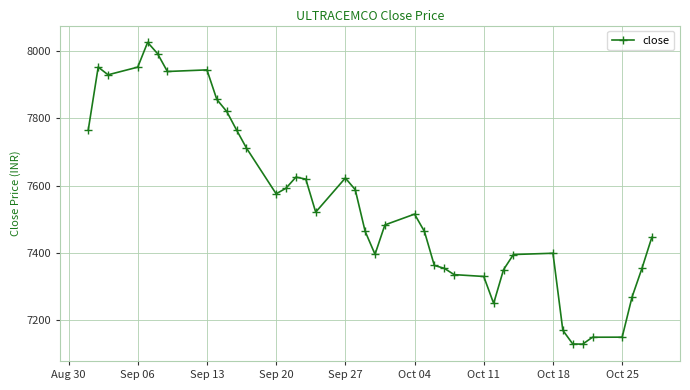

What is the sum of all values?

301707.5